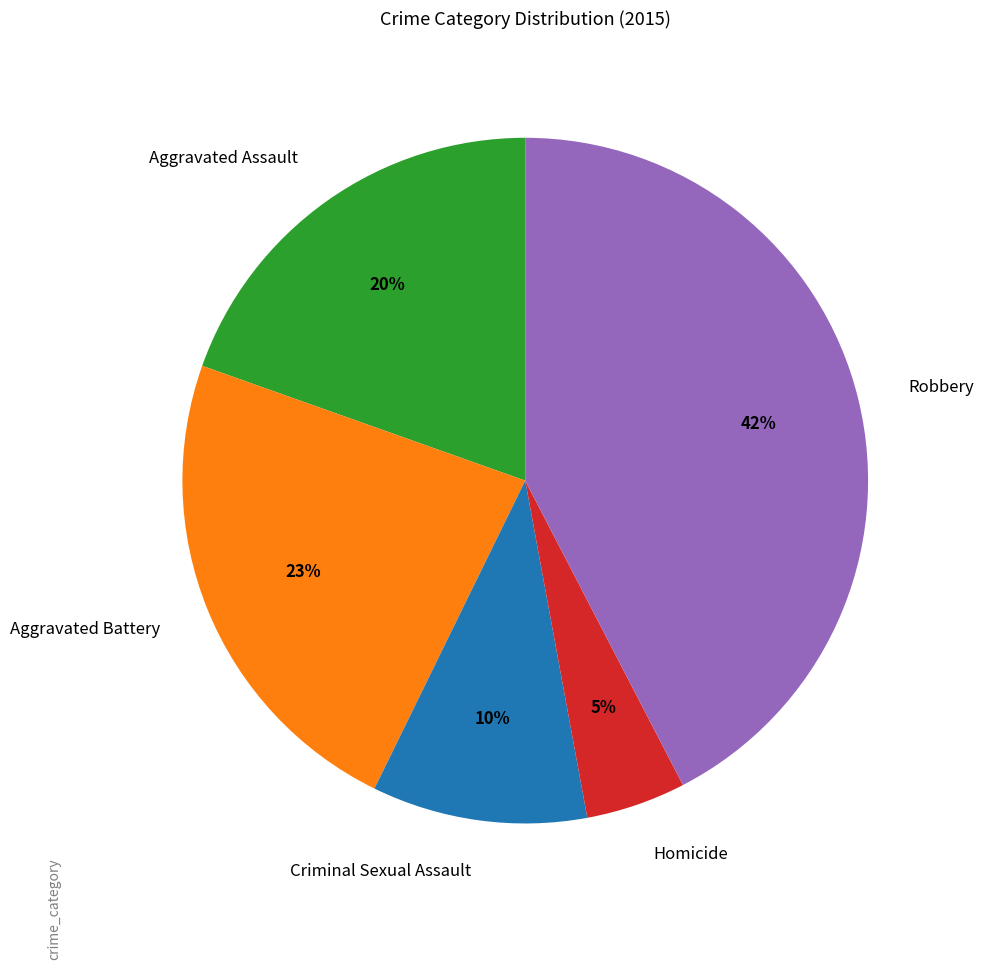

To the nearest percent, what is the average slice percentage?

20%